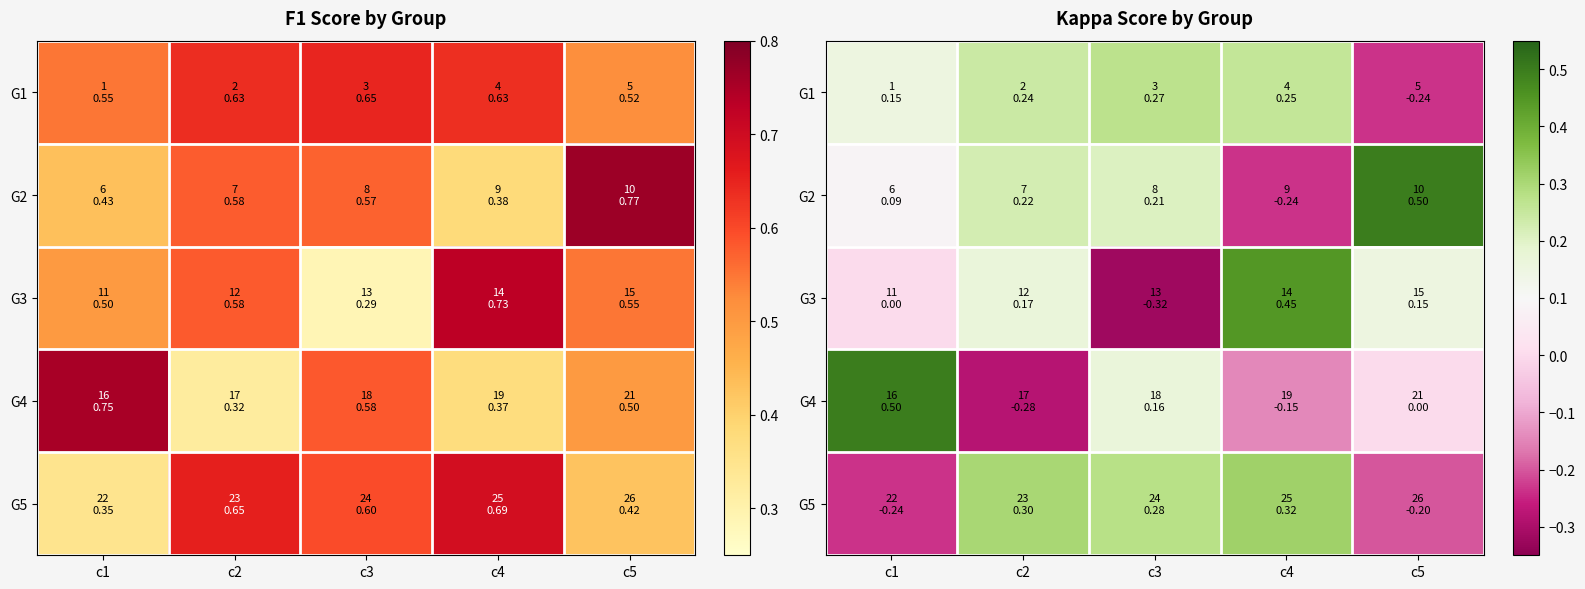

Count the G2 values in the range 0 to 1.

4